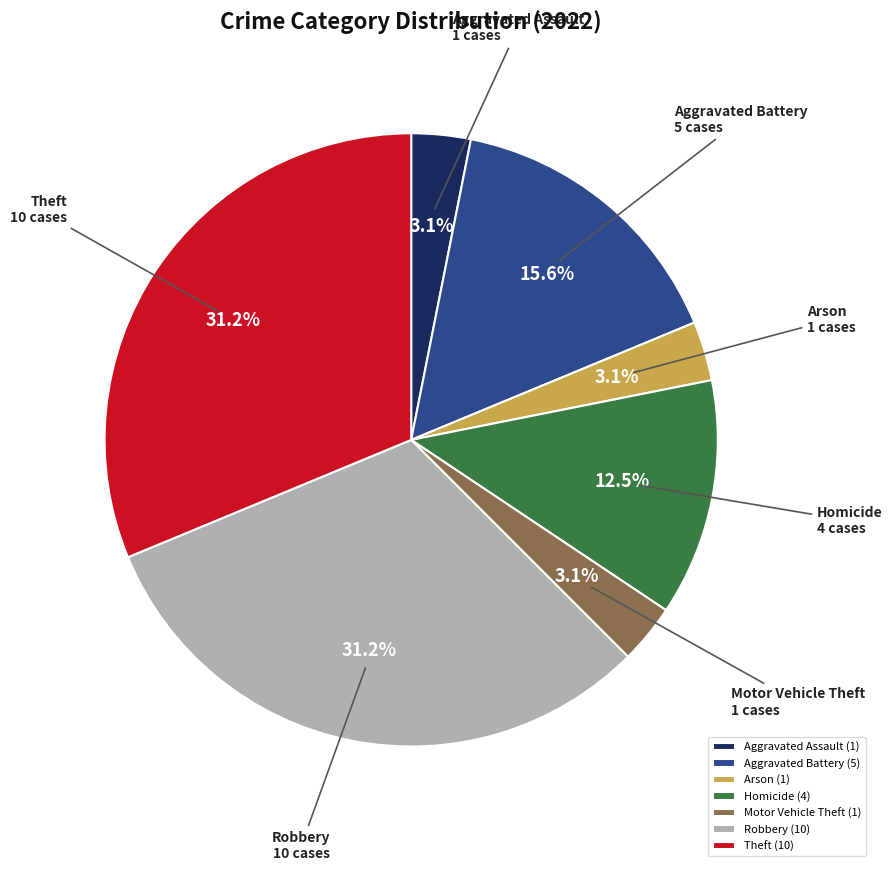

To the nearest percent, what percentage of the pie is Aggravated Assault?

3%